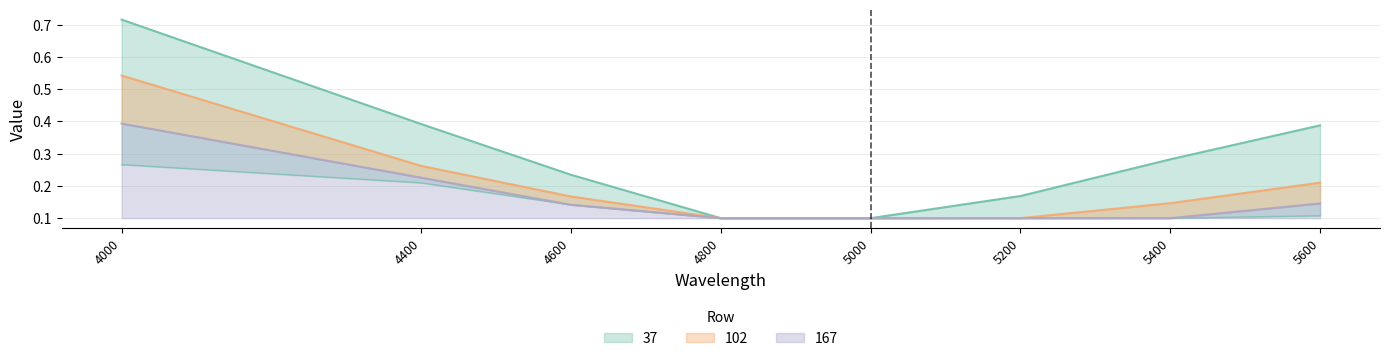

True or false: 232 has more than 2 interior local peaks.

False